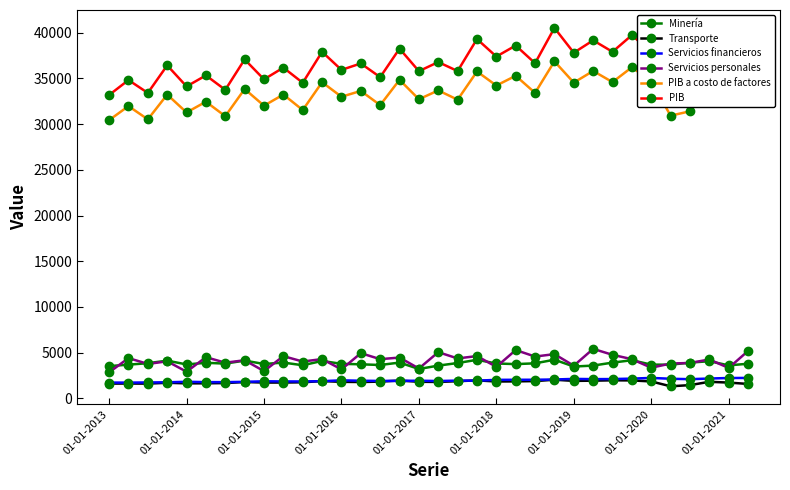

What is the difference between the maximum and minimum values in the PIB series?

7345